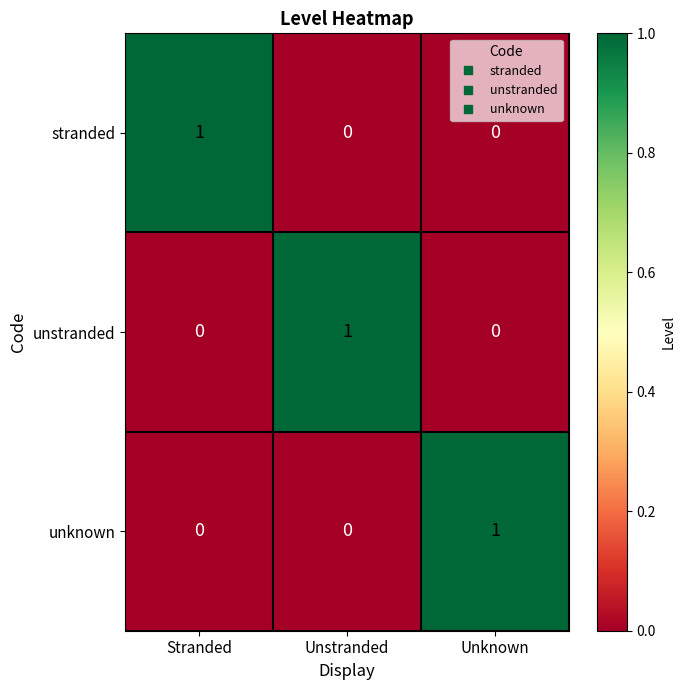

At how many categories does at least one series exceed 0?

3